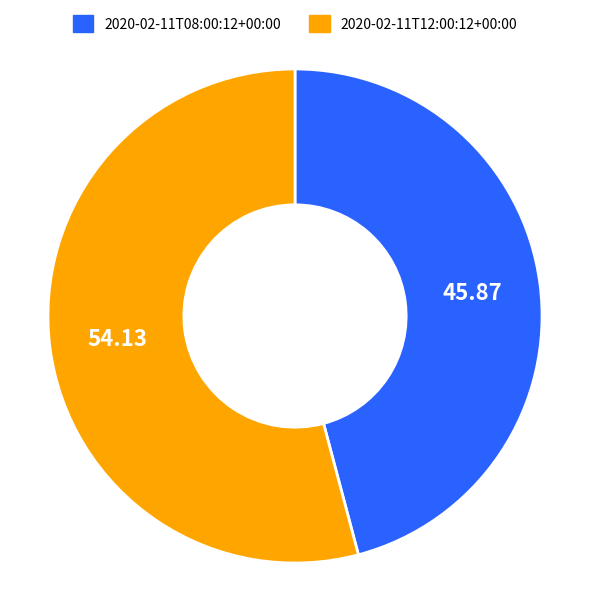

The 2020-02-11T08:00:12+00:00 slice represents 59% of the pie. True or false?

False